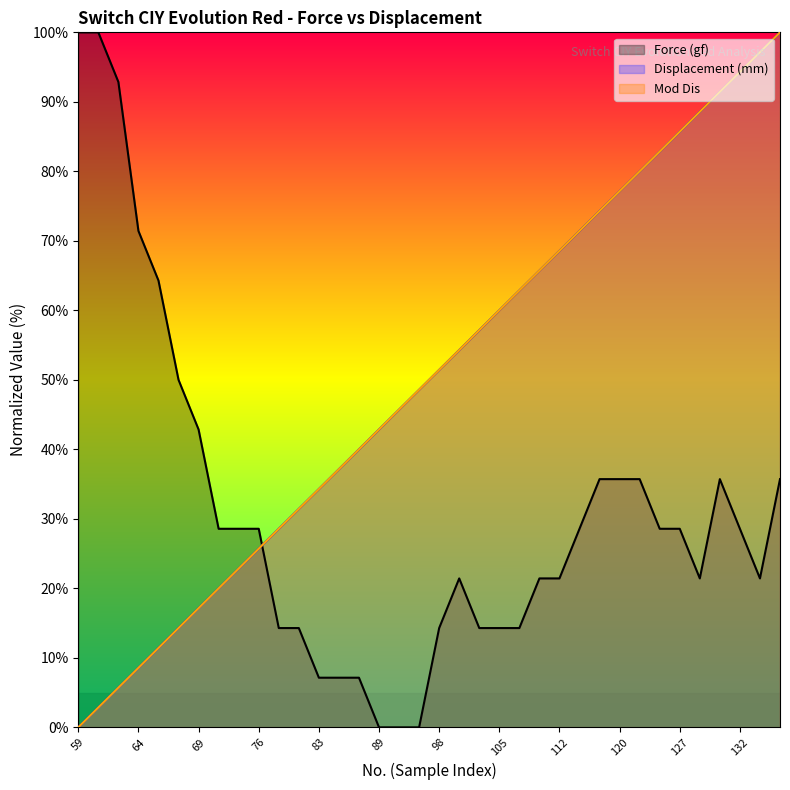

Is the value of Mod Dis at 120 greater than the value of Force (gf) at 125?

Yes